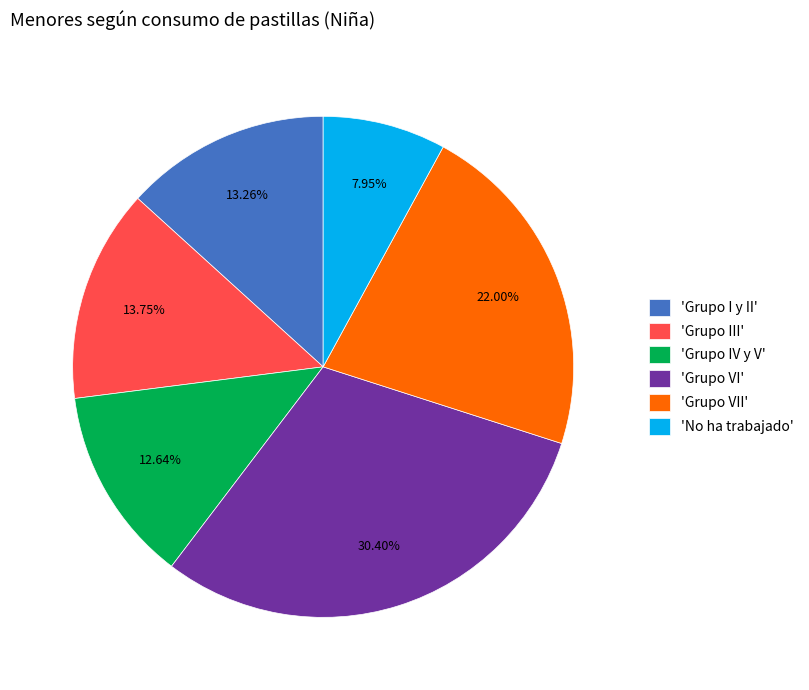

Between 'Grupo VI' and 'Grupo III', which is larger?

'Grupo VI'